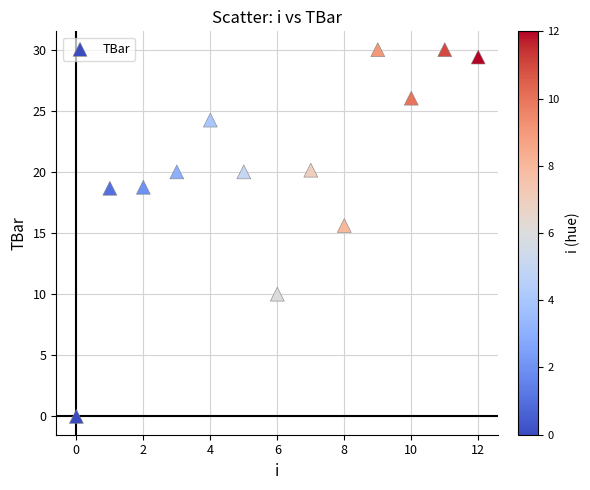

What Y value in the scatter plot is closest to 15?

15.6